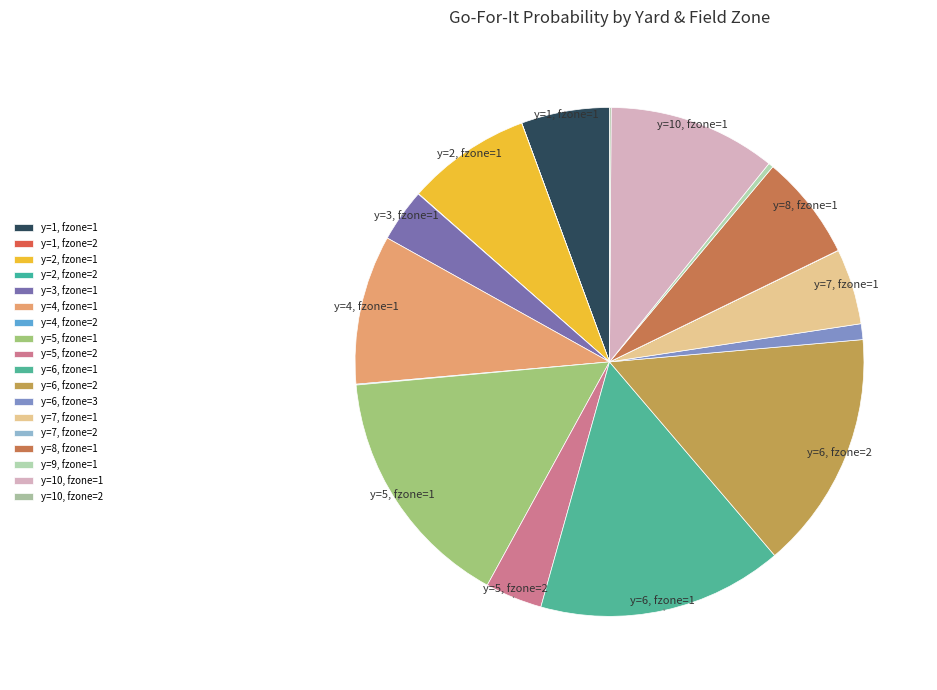

What is the largest slice in the pie chart?

y=6, fzone=1